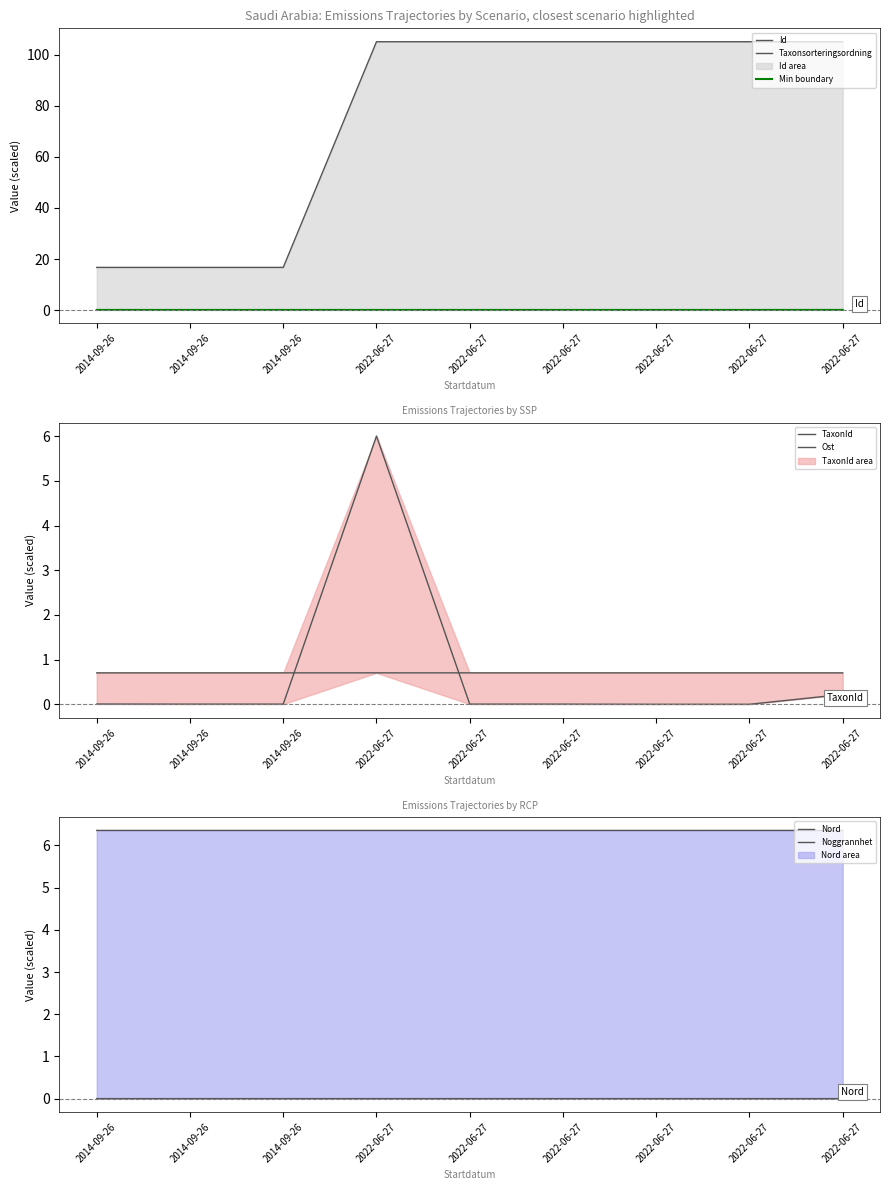

Which label corresponds to the smallest value in the chart?

2014-09-26